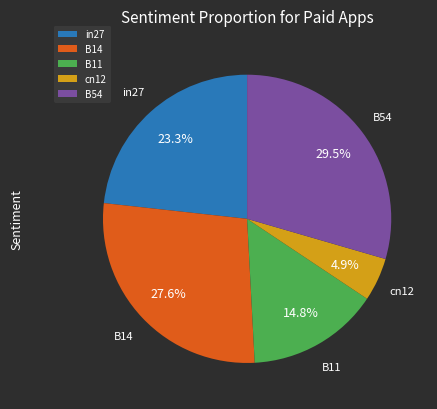

To the nearest percent, what is the combined percentage of in27 and B14?

51%